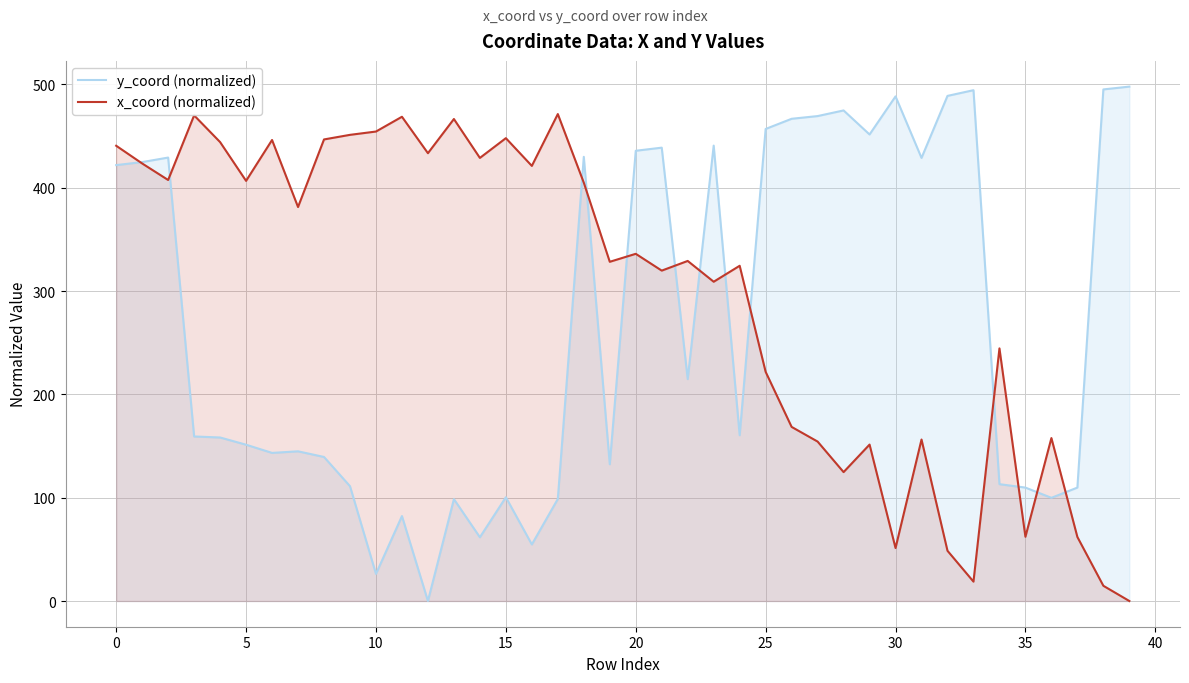

Rank the series by their average value, from lowest to highest.

y_coord (normalized), x_coord (normalized)